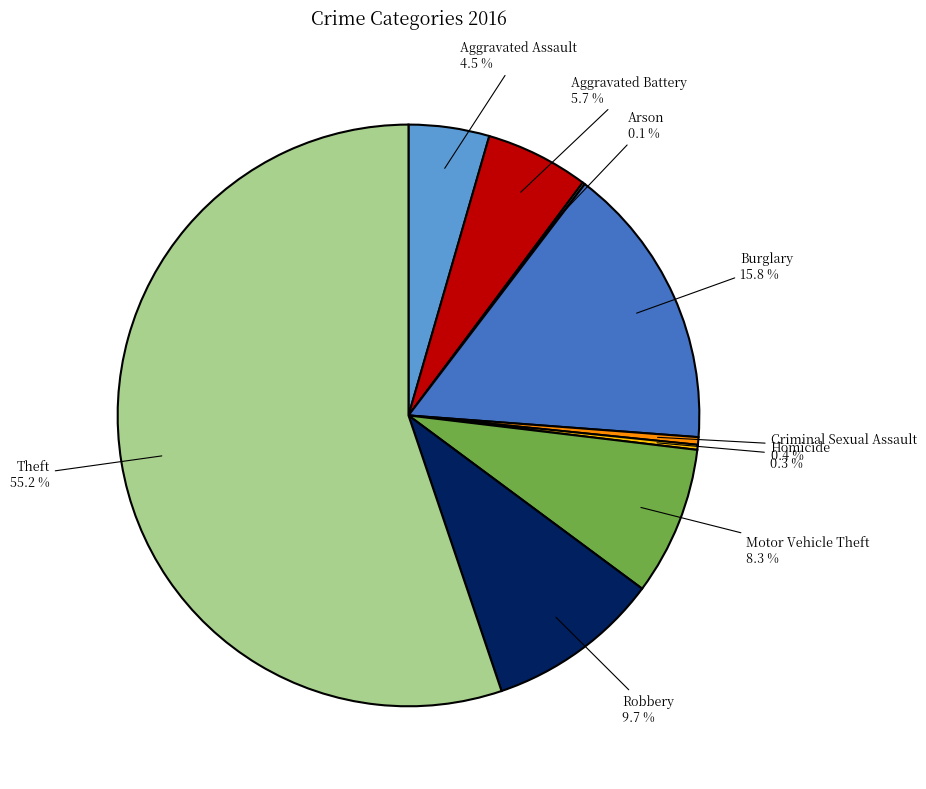

To the nearest percent, what percentage of the pie is Motor Vehicle Theft?

8%